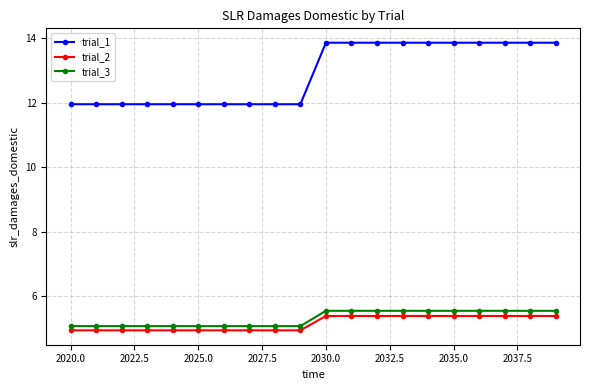

True or false: trial_1 and trial_2 cross at least once.

False